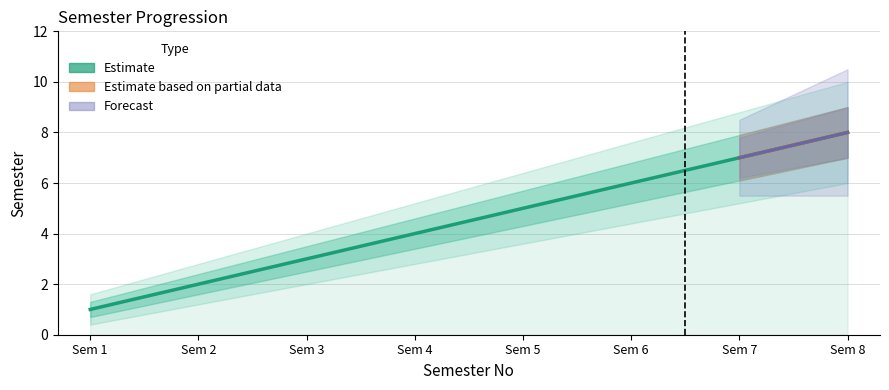

At 4, list the series in order from largest to smallest.

Semester_upper2, Semester_upper, Semester, Semester_lower, Semester_lower2